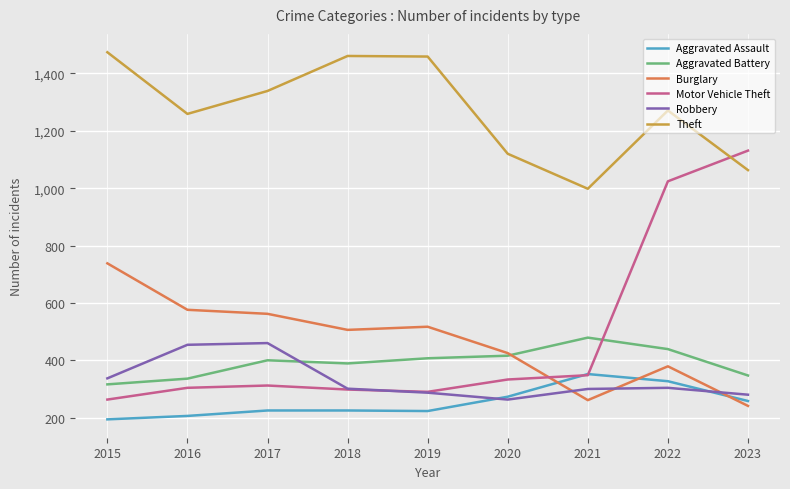

Which series ends up on top after the final intersection of Aggravated Battery and Robbery?

Aggravated Battery